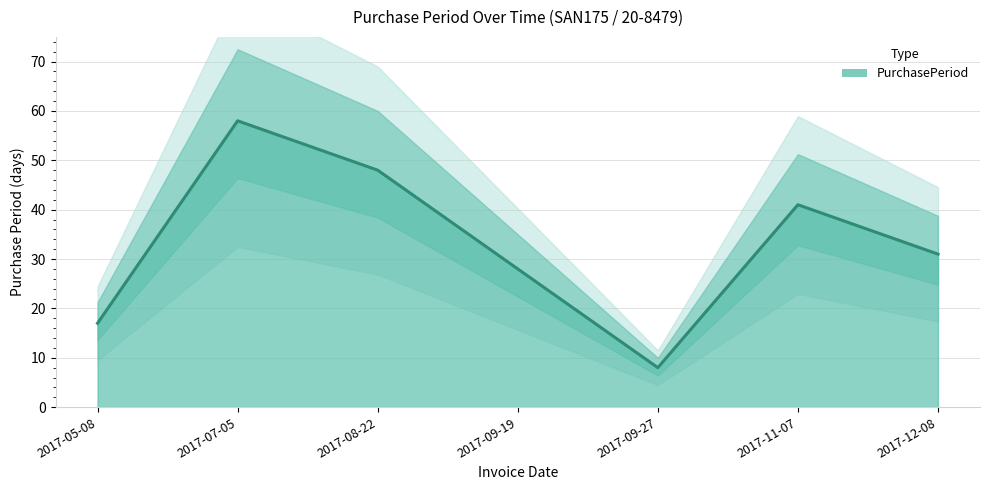

At which category does the chart reach its minimum across all series?

2017-09-27